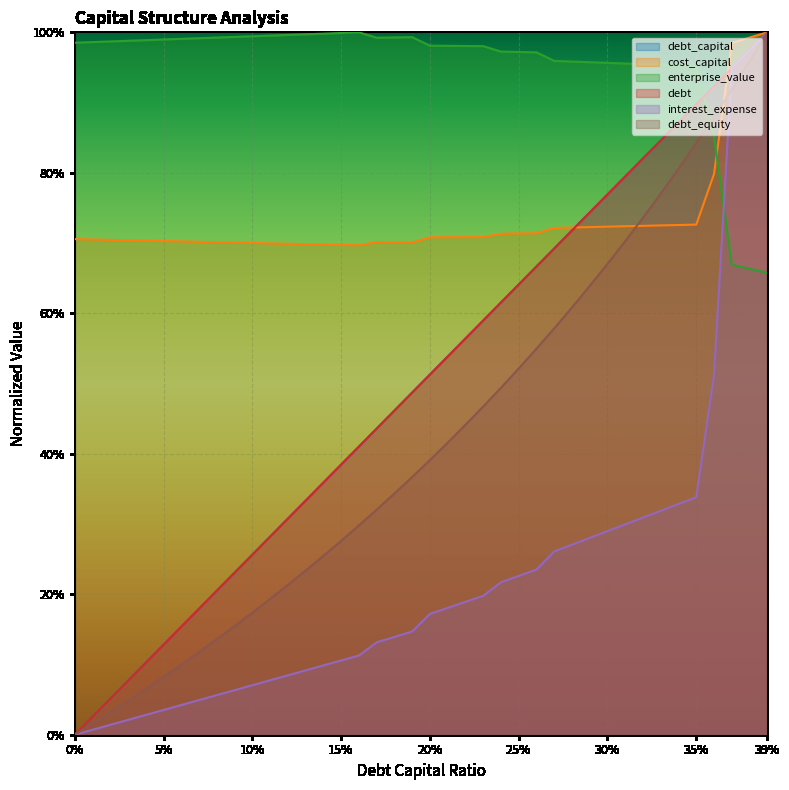

What is the value of the cost_capital point at the 31st from the left?

0.7